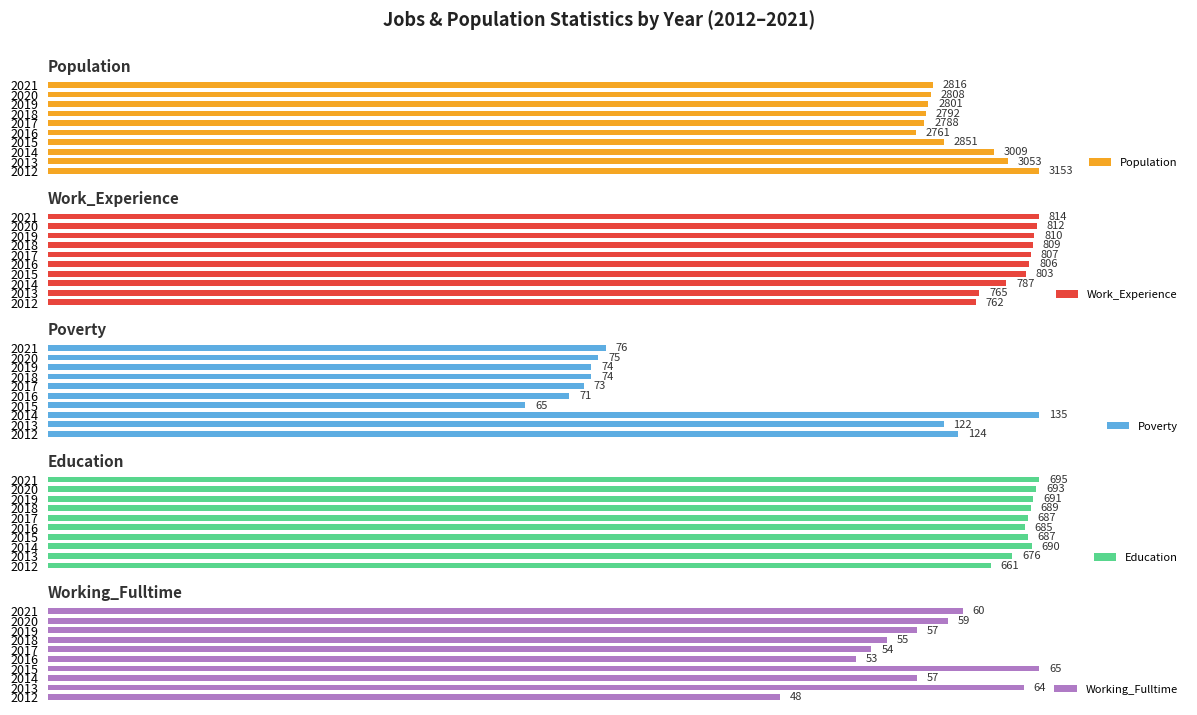

Rank the categories by Population value from lowest to highest.

2016, 2017, 2018, 2019, 2020, 2021, 2015, 2014, 2013, 2012